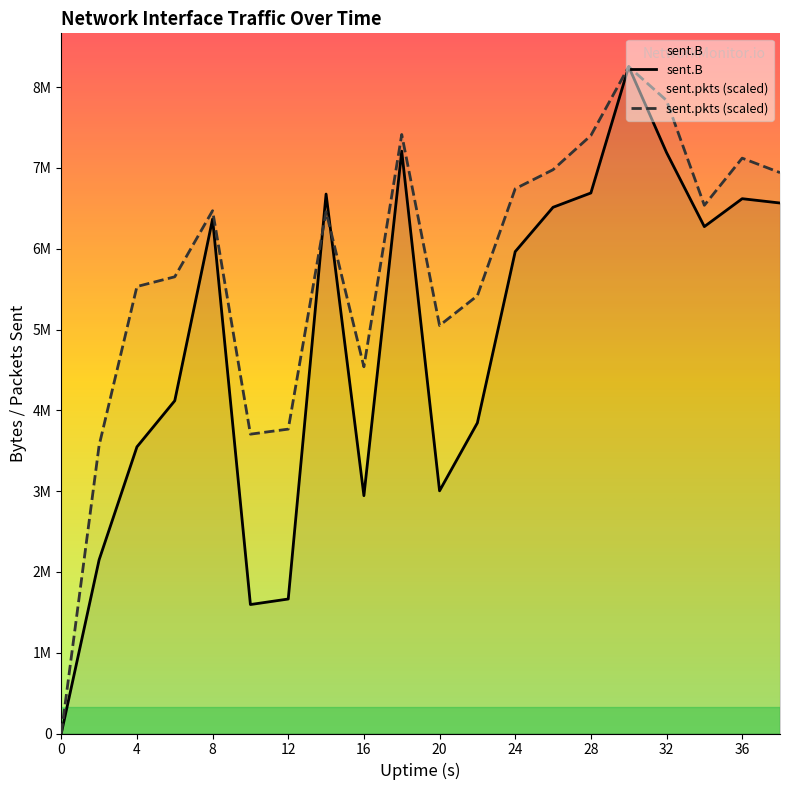

What is the sum of the sent.B values at 20 and 38?

9569941.0